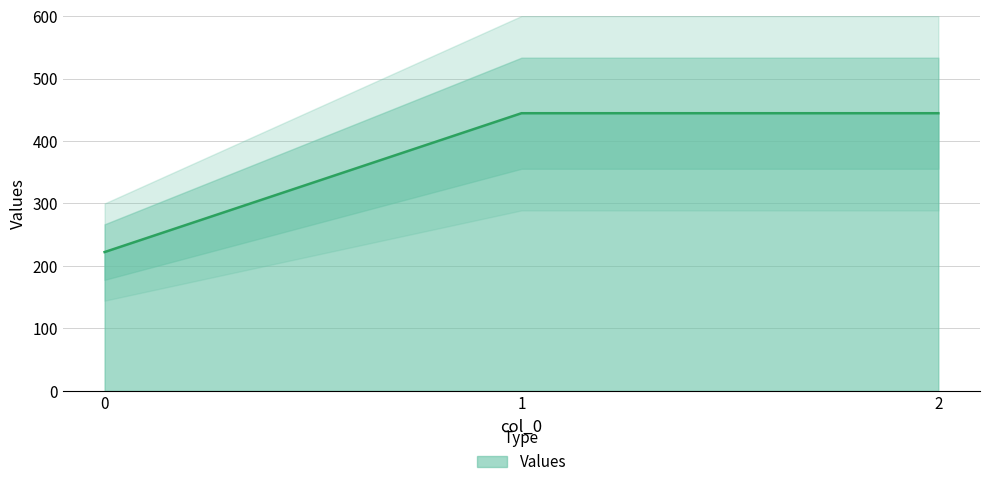

What is the change in value from 0 to 1?

+222.2